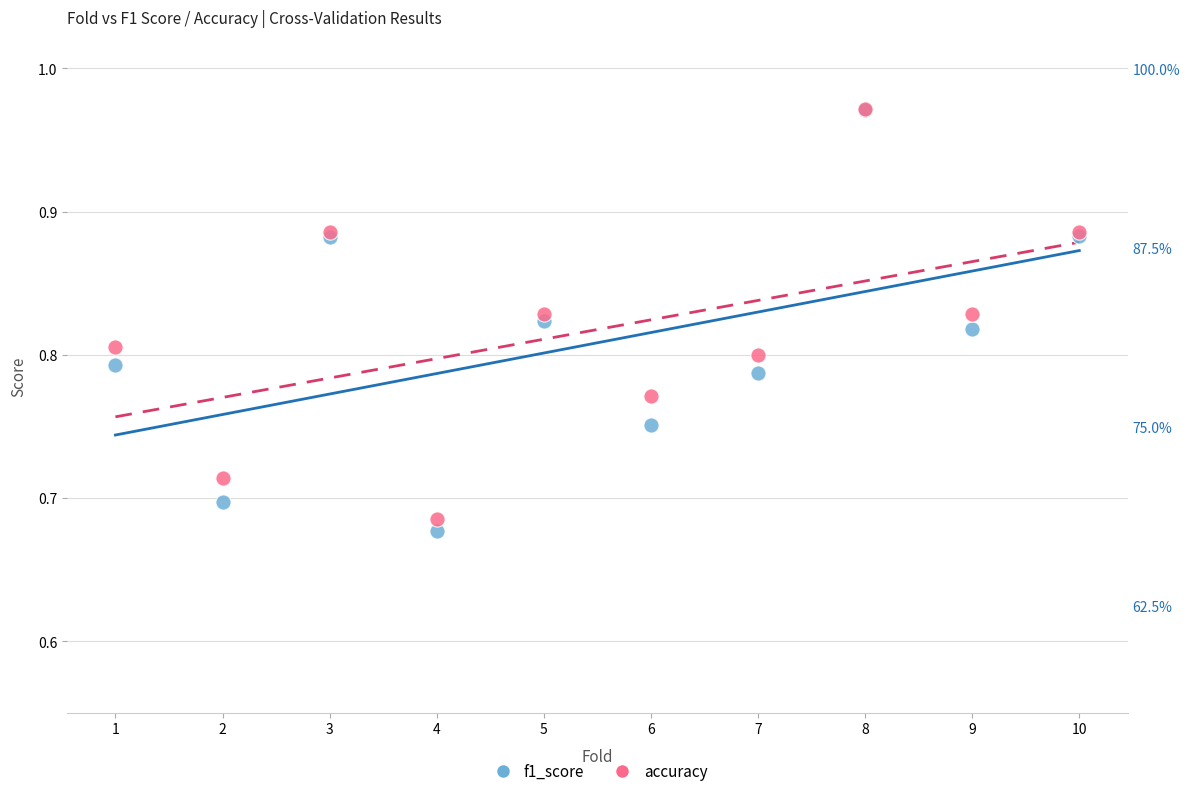

Which series has the largest Y range (max minus min)?

f1_score